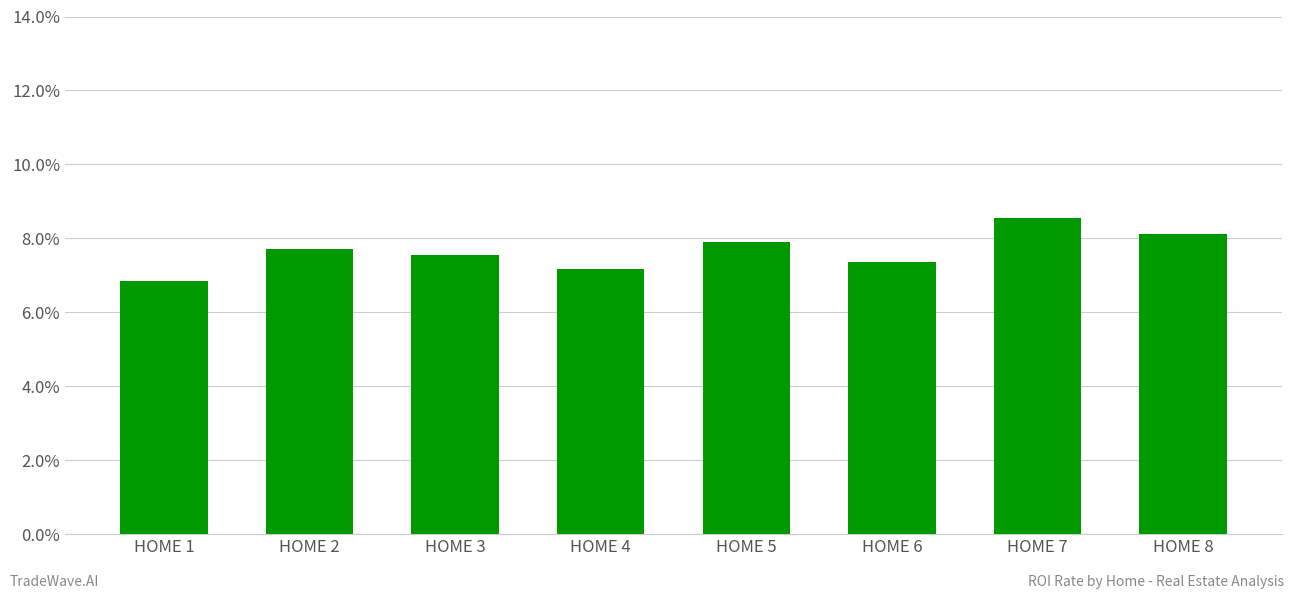

What is the value of the 5th bar from the left?

0.1